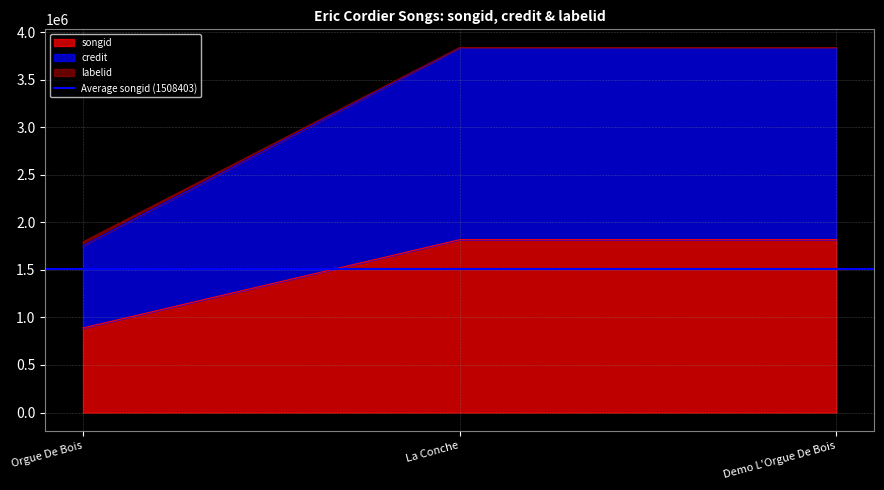

What are all the series names shown in the legend?

songid, credit, labelid